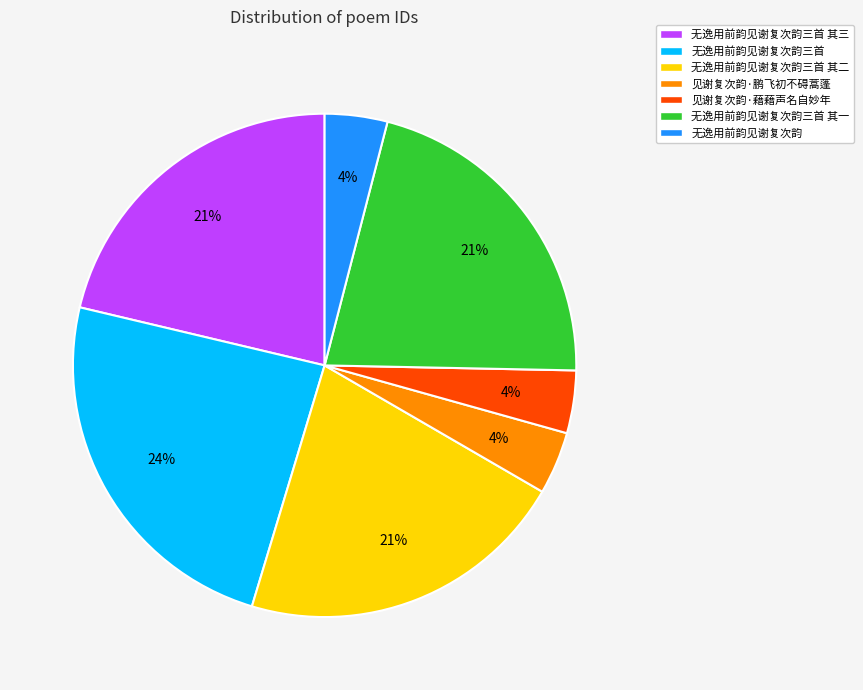

Does any single category account for the majority?

No